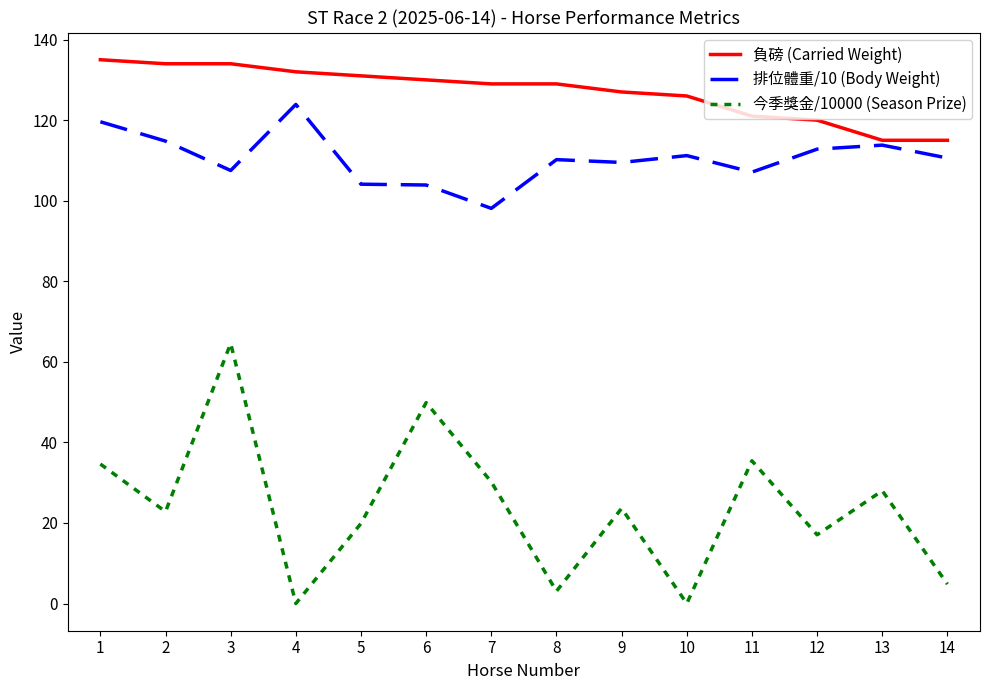

What value does the 排位體重/10 (Body Weight) series have at 6?

103.9